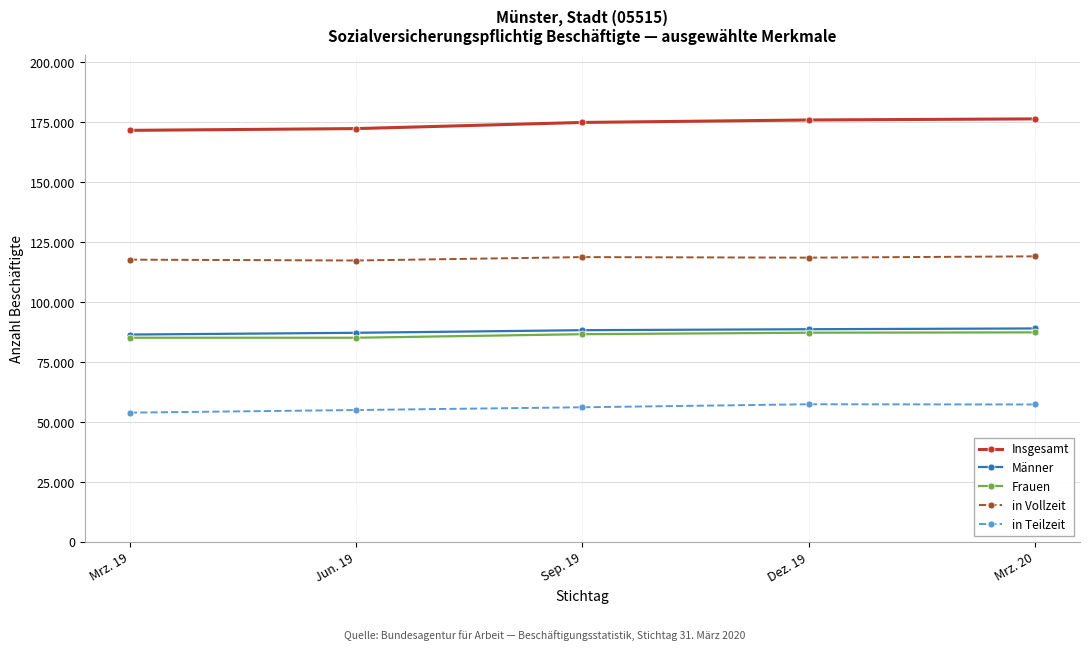

What is the label of the 4th point from the left?

Dez. 19